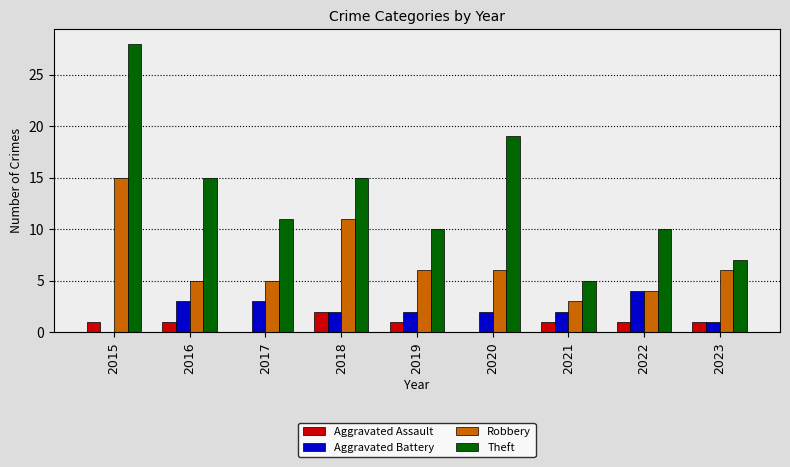

True or false: Theft has a value of 28 at 2015.

True